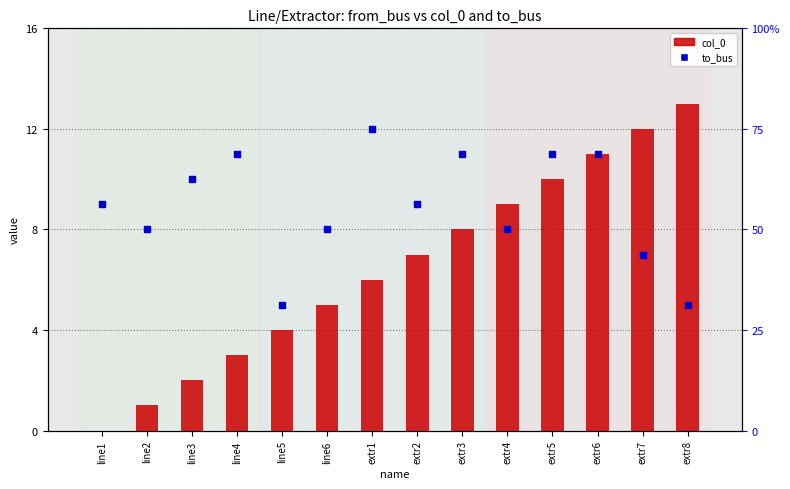

Which series has the widest spread of Y values?

col_0